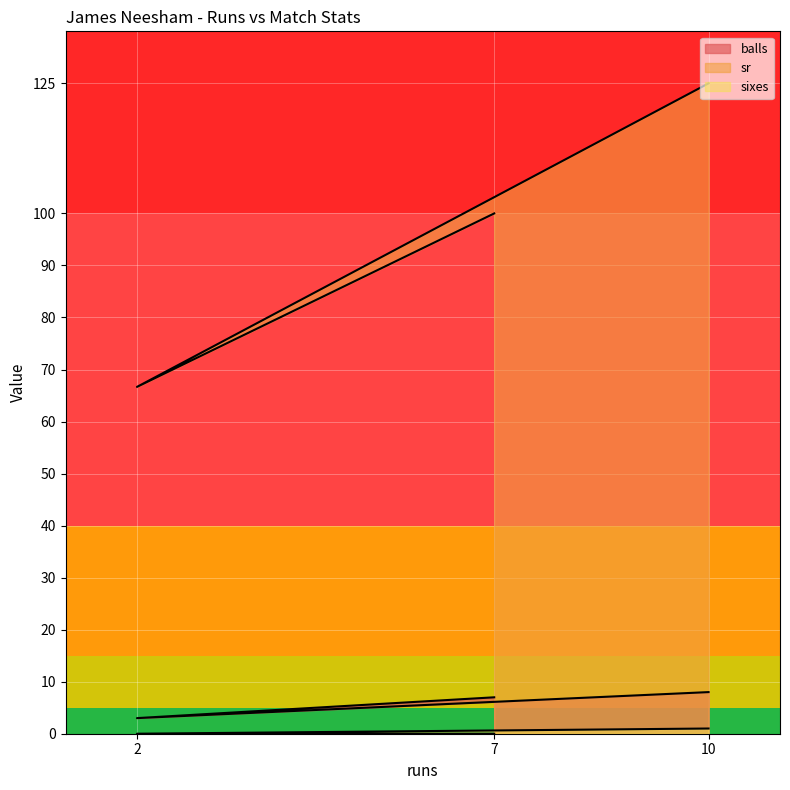

What is the average value of the sr series?

97.2